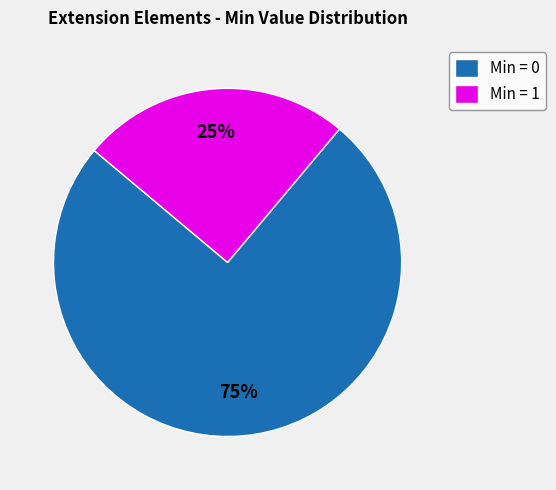

Is there any slice that represents more than half of the pie?

Yes